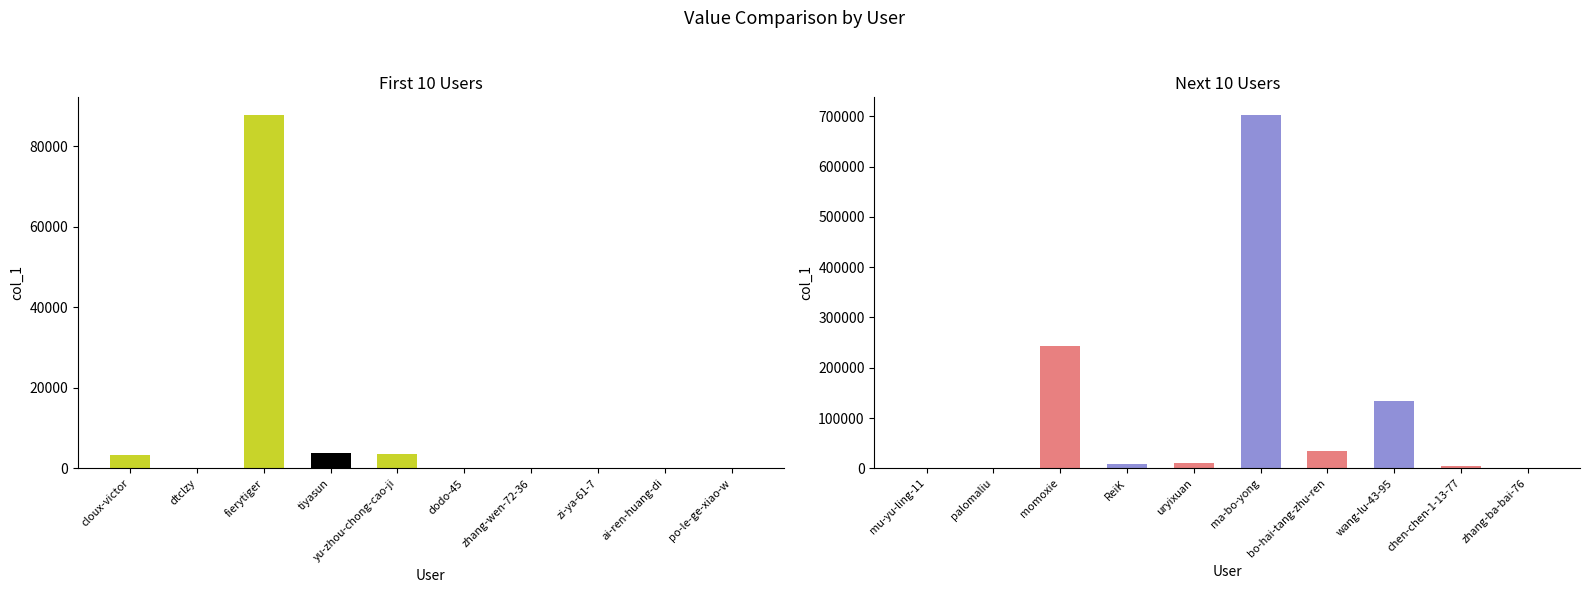

What is the change in value from momoxie to uryixuan?

-232814